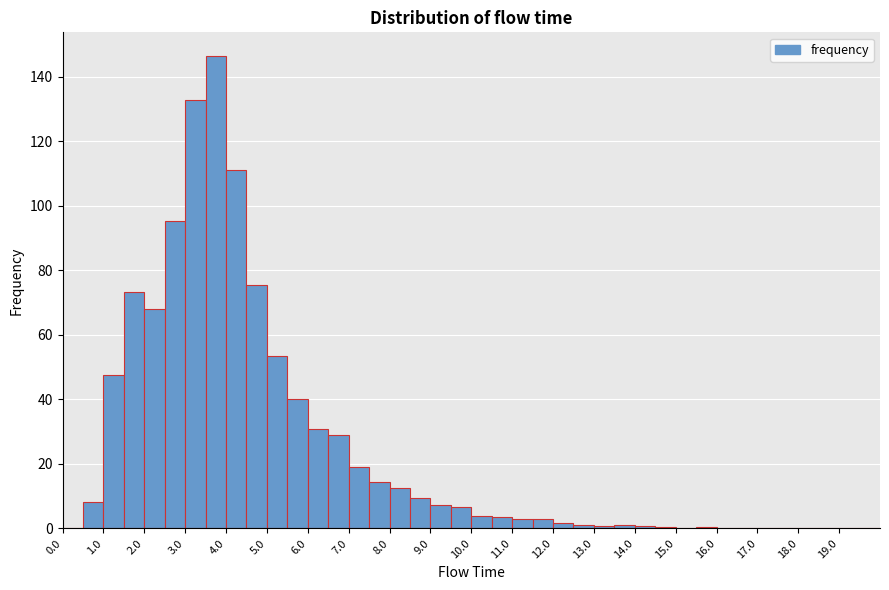

Reading left to right, transcribe this chart: for each bar, give the range it covers on the x-axis and its height. The values are not printed on the chart, so give them approximately, as read against the axis.

0.0 to 0.5: 0
0.5 to 1.0: 8
1.0 to 1.5: 48
1.5 to 2.0: 74
2.0 to 2.5: 68
2.5 to 3.0: 96
3.0 to 3.5: 132
3.5 to 4.0: 146
4.0 to 4.5: 112
4.5 to 5.0: 76
5.0 to 5.5: 54
5.5 to 6.0: 40
6.0 to 6.5: 30
6.5 to 7.0: 30
7.0 to 7.5: 20
7.5 to 8.0: 14
8.0 to 8.5: 12
8.5 to 9.0: 10
9.0 to 9.5: 8
9.5 to 10.0: 6
10.0 to 10.5: 4
10.5 to 11.0: 4
11.0 to 11.5: 2
11.5 to 12.0: 2
12.0 to 12.5: under 2
12.5 to 13.0: under 2
13.0 to 13.5: under 2
13.5 to 14.0: under 2
14.0 to 14.5: under 2
14.5 to 15.0: under 2
15.0 to 15.5: under 2
15.5 to 16.0: under 2
16.0 to 16.5: under 2
16.5 to 17.0: under 2
17.0 to 17.5: under 2
17.5 to 18.0: under 2
18.0 to 18.5: under 2
18.5 to 19.0: under 2
19.0 to 19.5: 0
19.5 to 20.0: 0